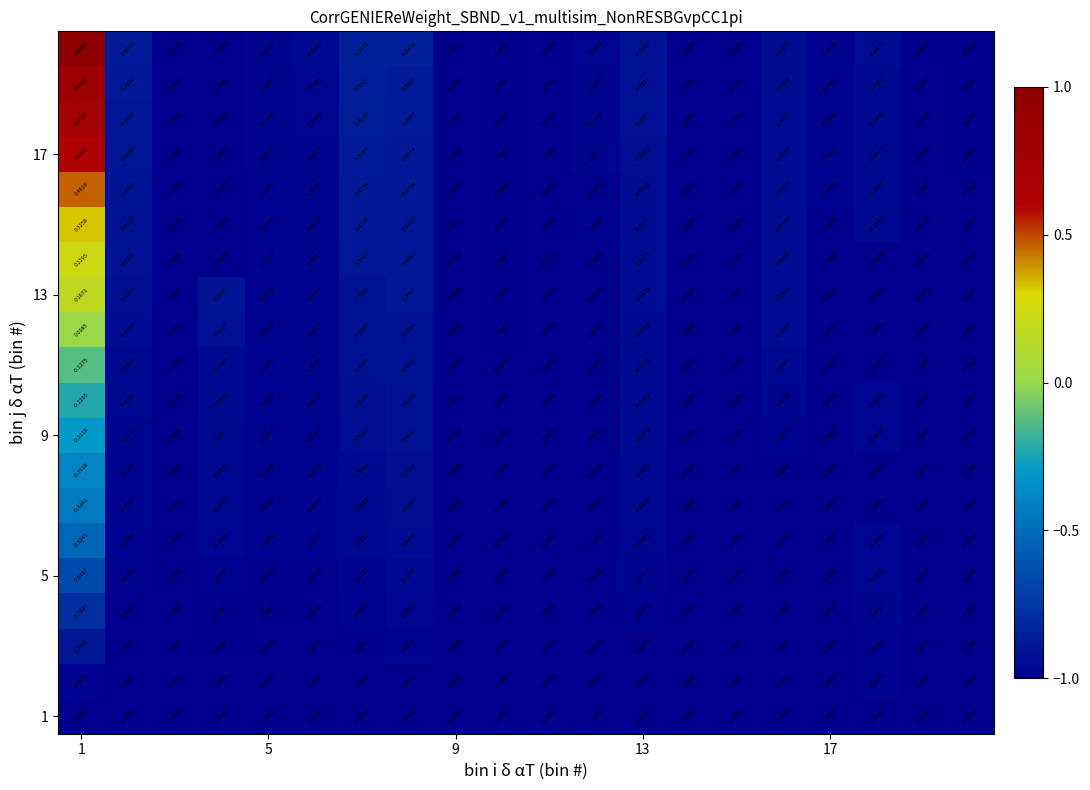

How many data points does each series have?

20